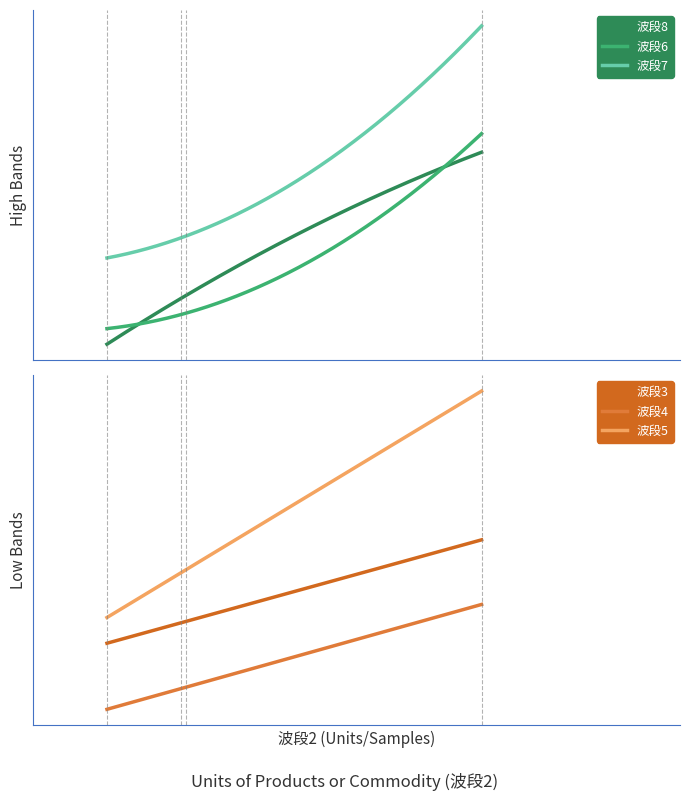

At which category does 波段7 reach its first local peak?

1242